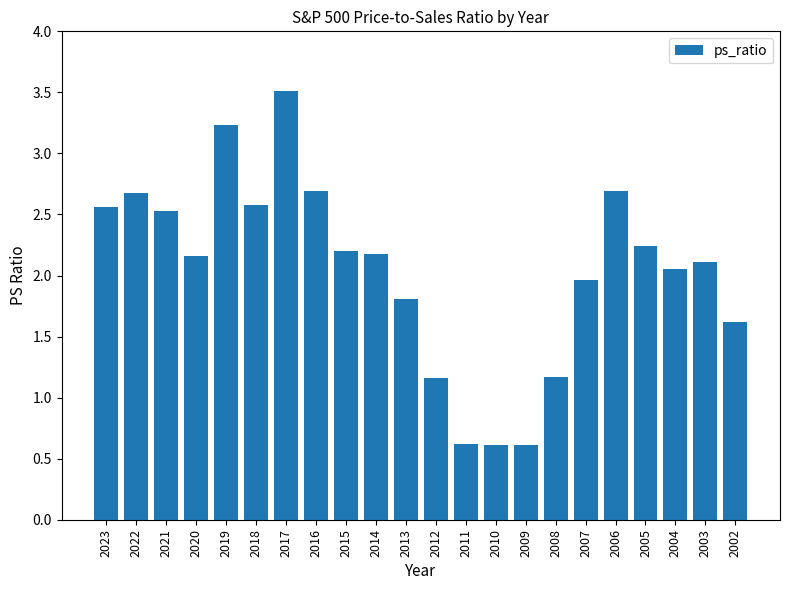

How many data points does each series have?

22